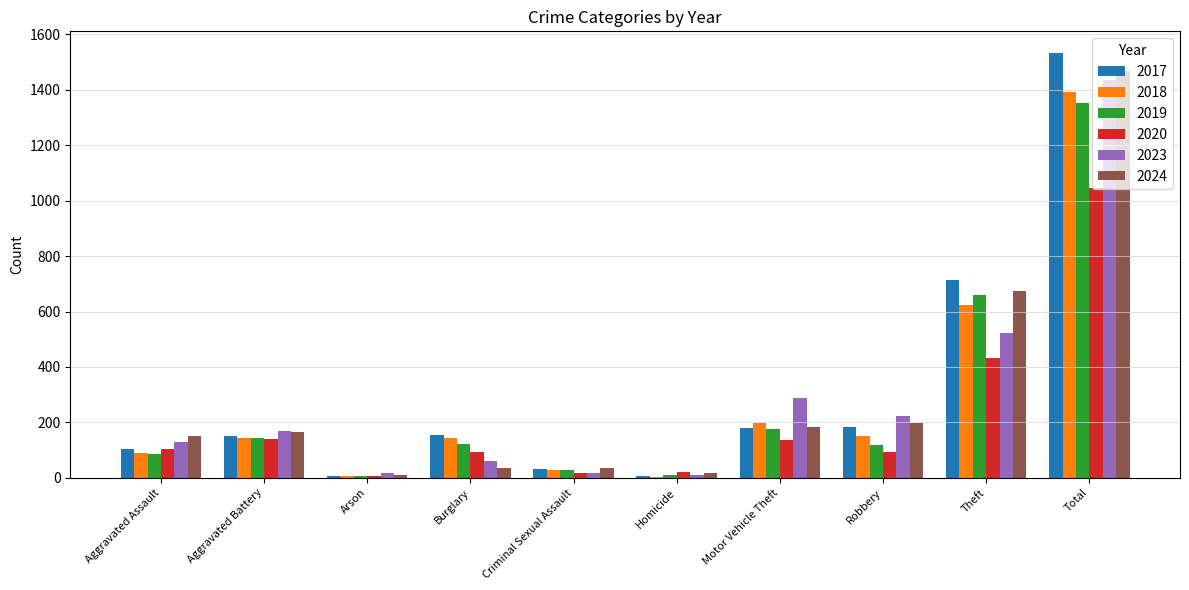

What is the sum of all 2020 values?

2094